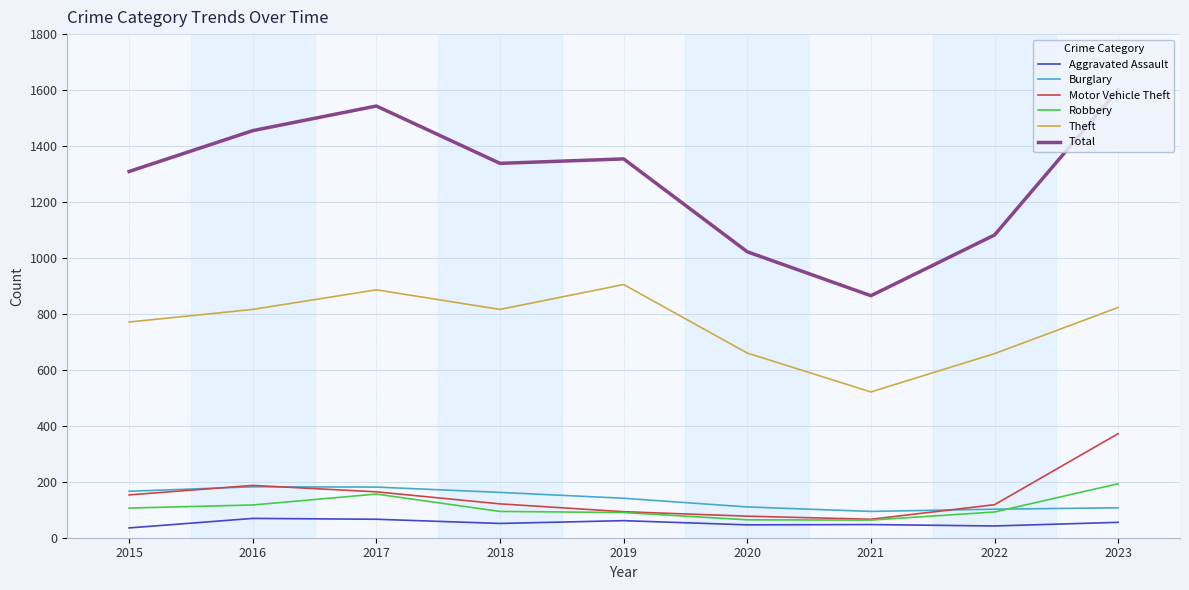

True or false: Total and Aggravated Assault intersect in this chart.

False